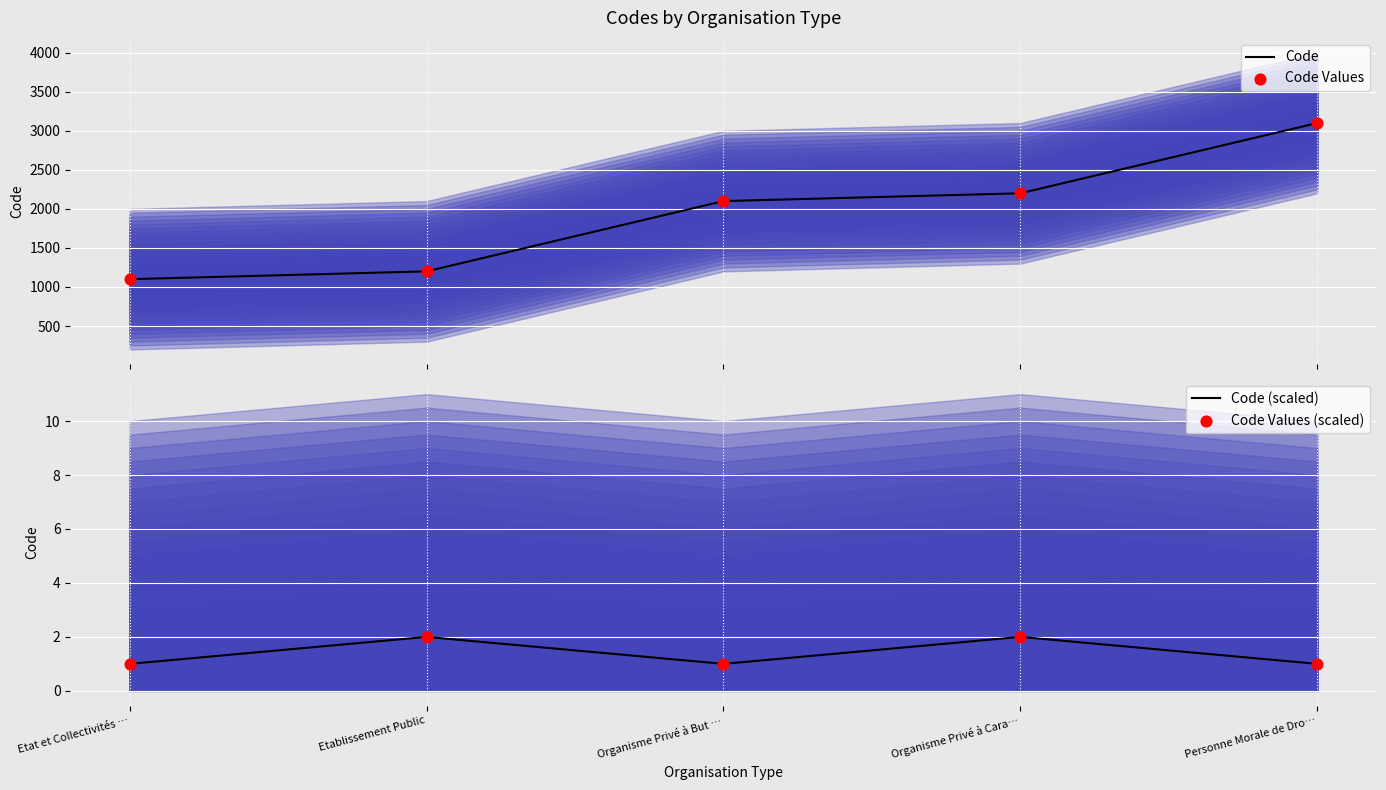

Which series has the widest spread of Y values?

Code